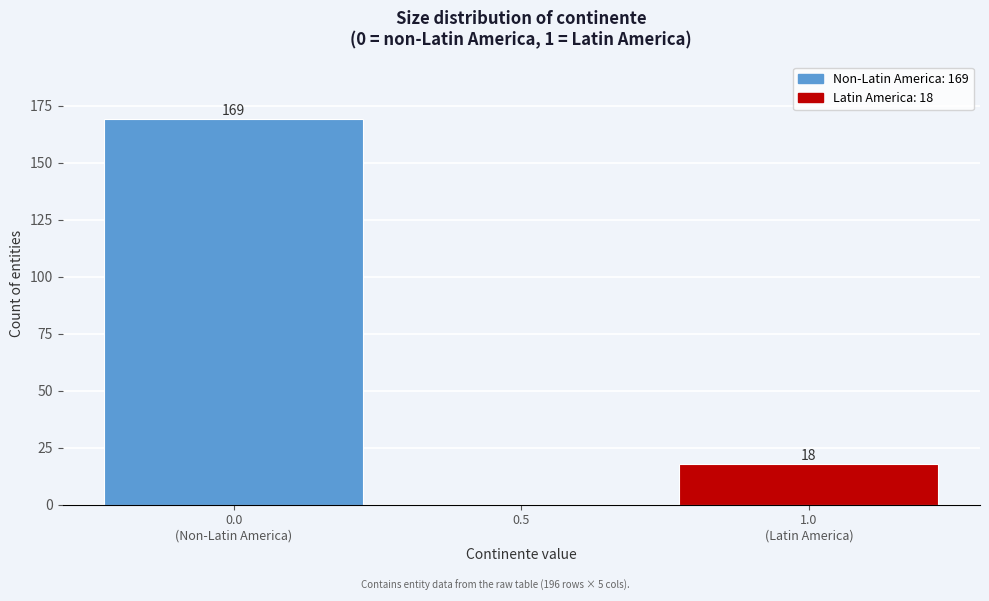

How many values are between 0 and 169?

3